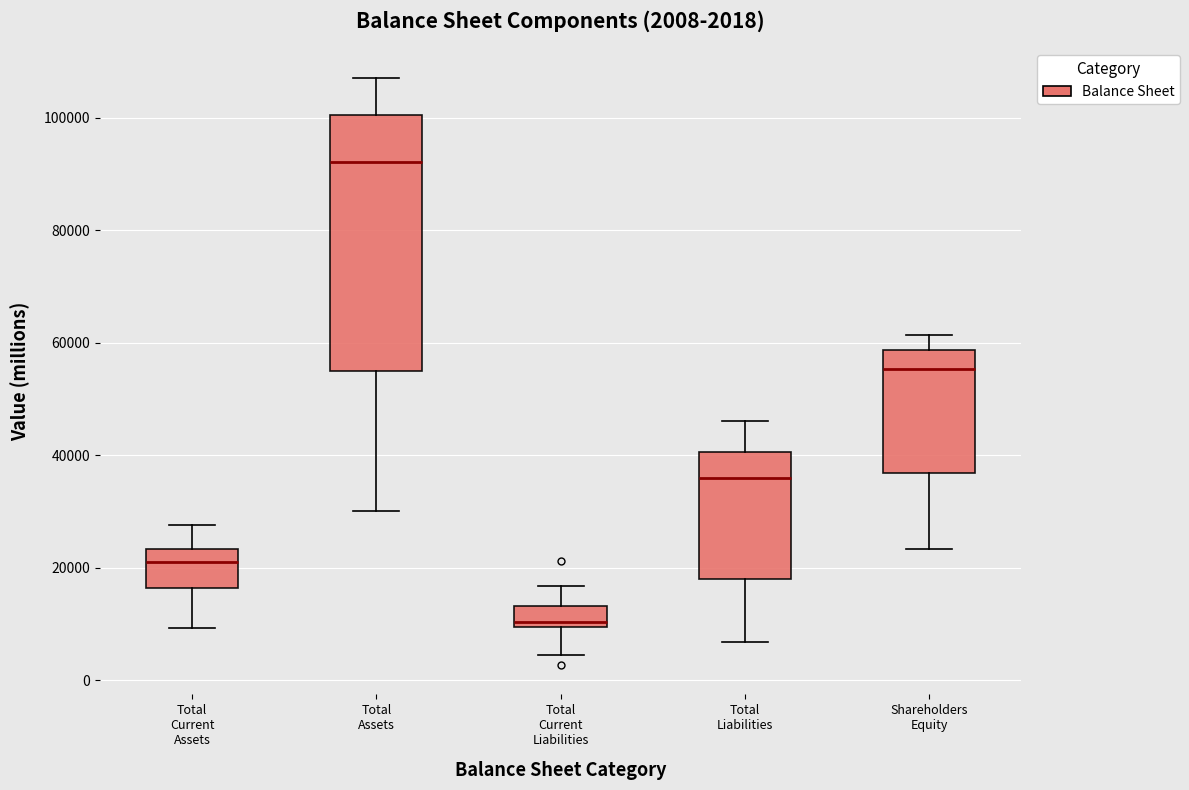

Which box has the highest median line?

Total Assets